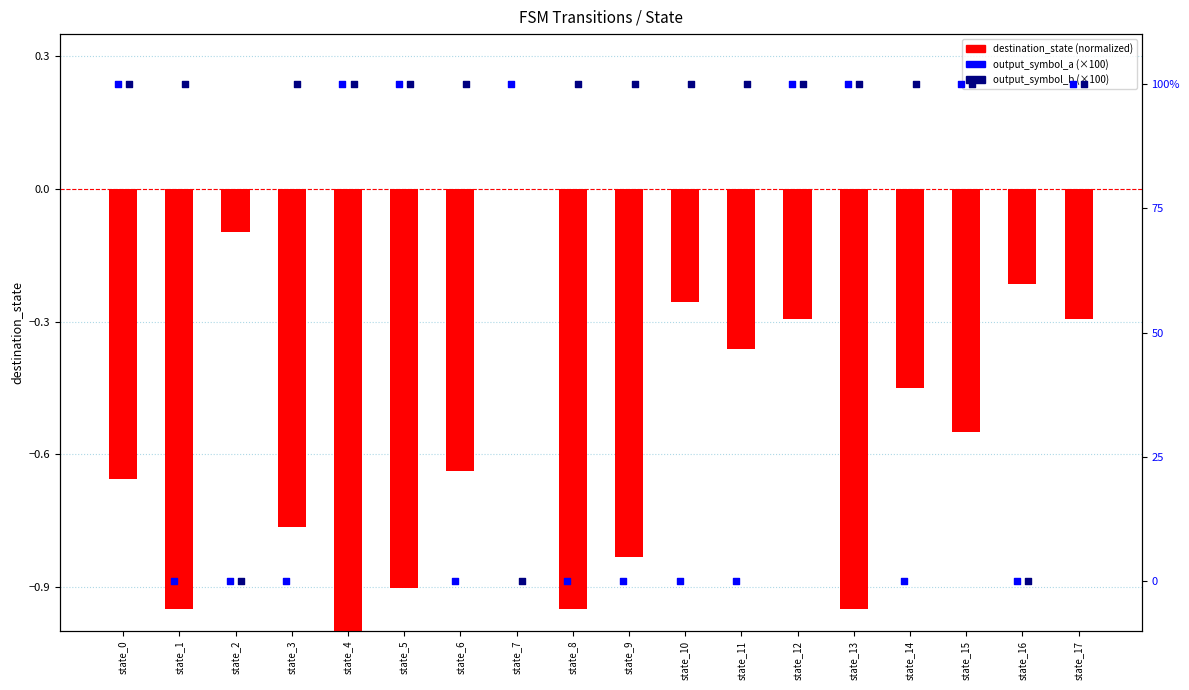

At which category is the sum across all series the highest?

state_12